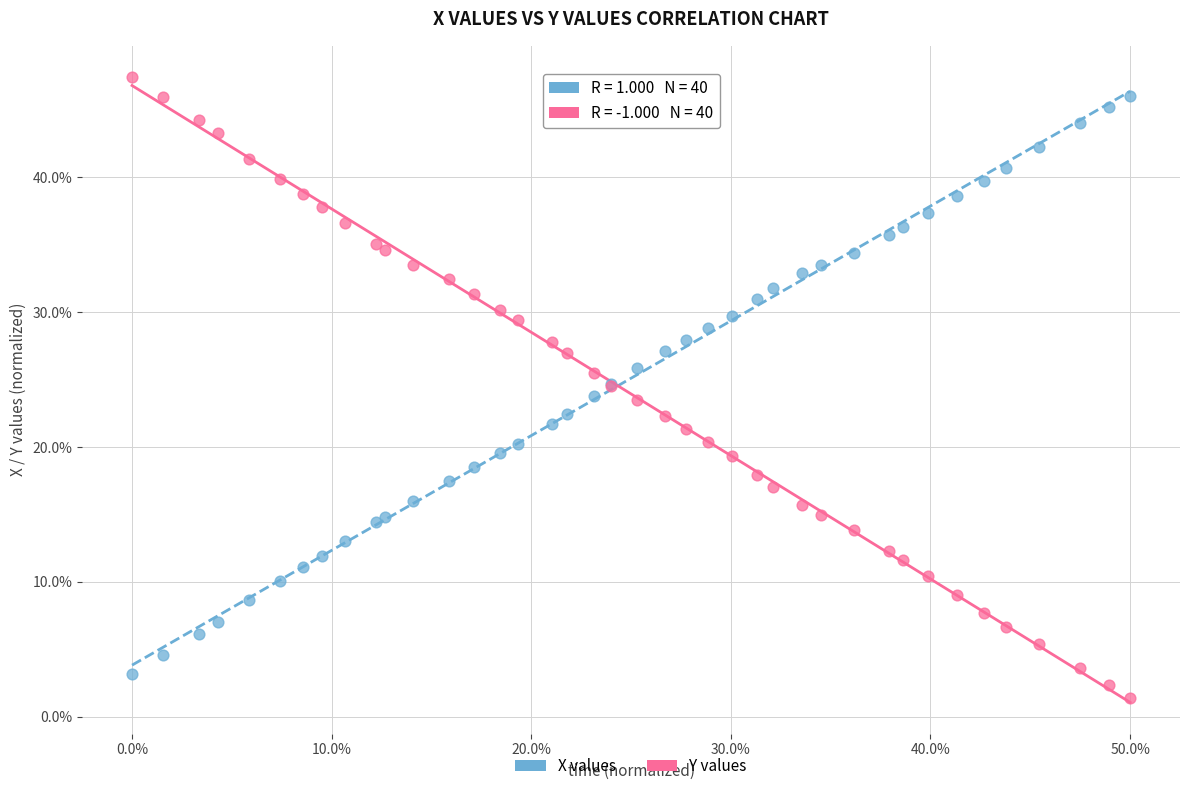

What is the X range (max minus min) for the scatter plot?

50.0